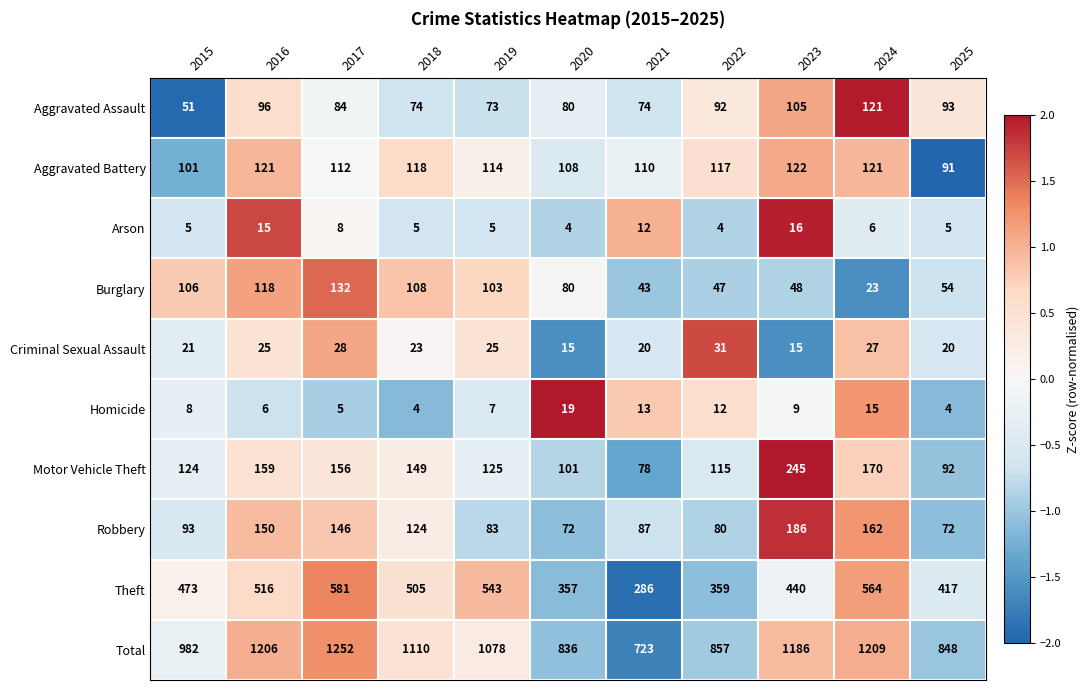

Is the value of Criminal Sexual Assault at 2019 greater than the value of Robbery at 2016?

No